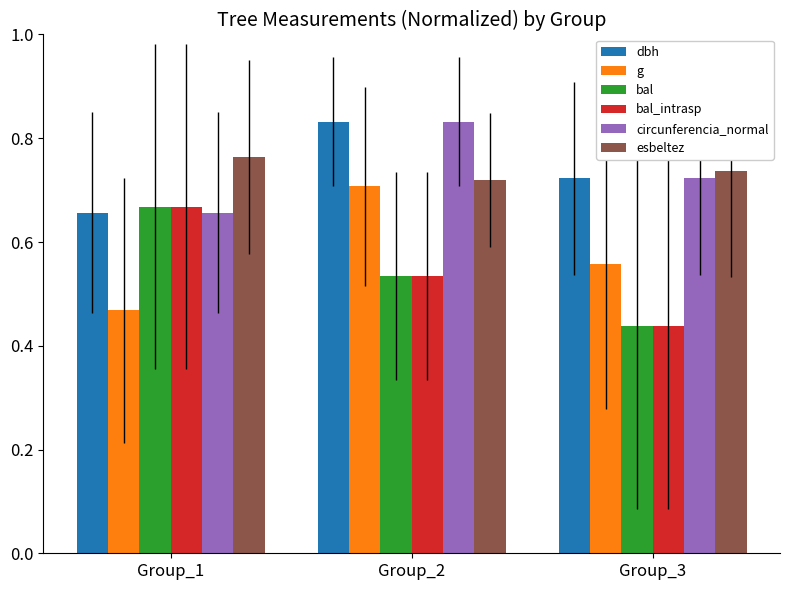

What is the sum of all circunferencia_normal values?

2.2